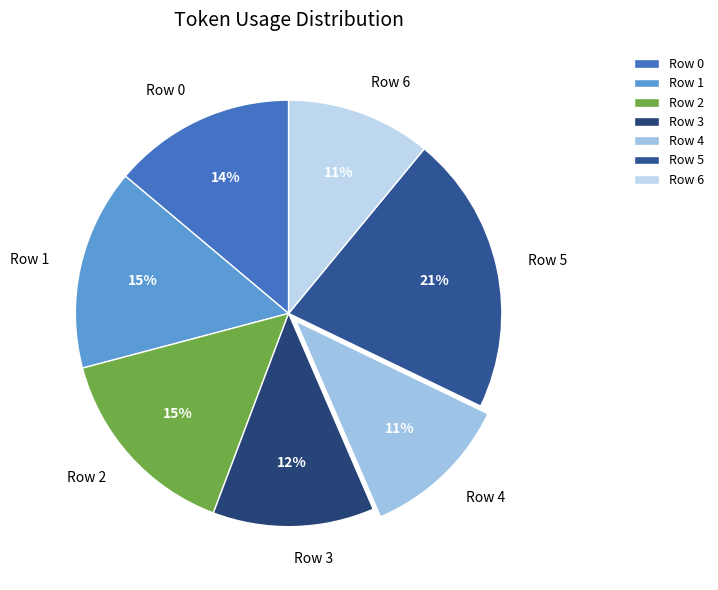

To the nearest percent, what portion does Row 5 represent?

21%